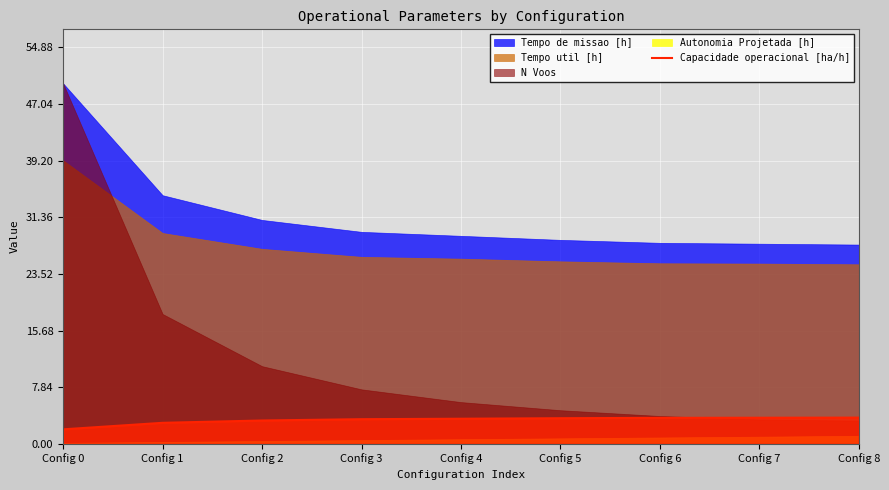

True or false: the data shows 1.6 at Config 3.

False